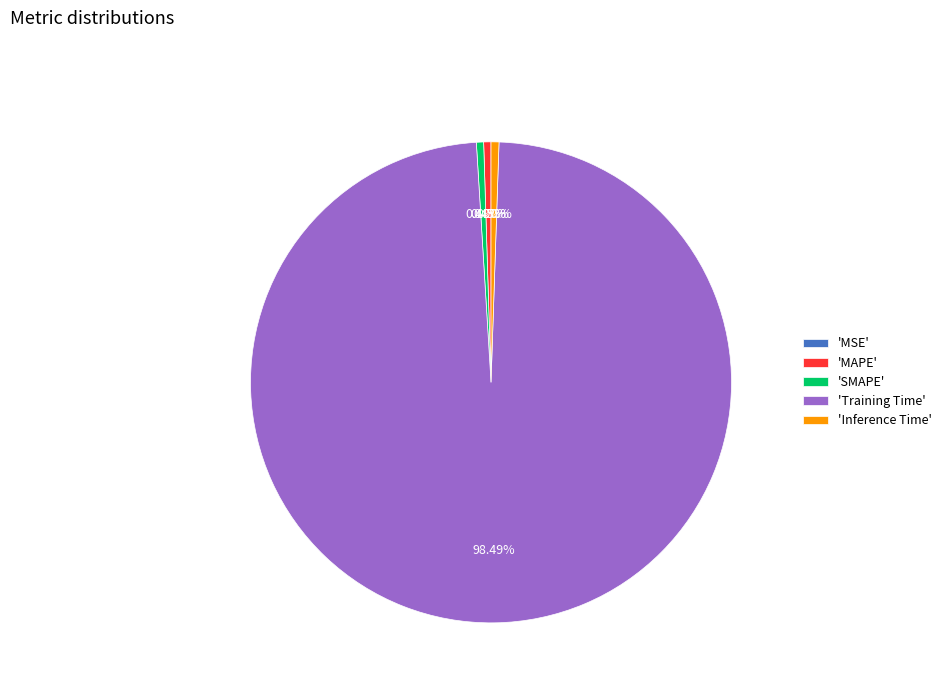

Which slice represents more than half of the pie?

'Training Time'